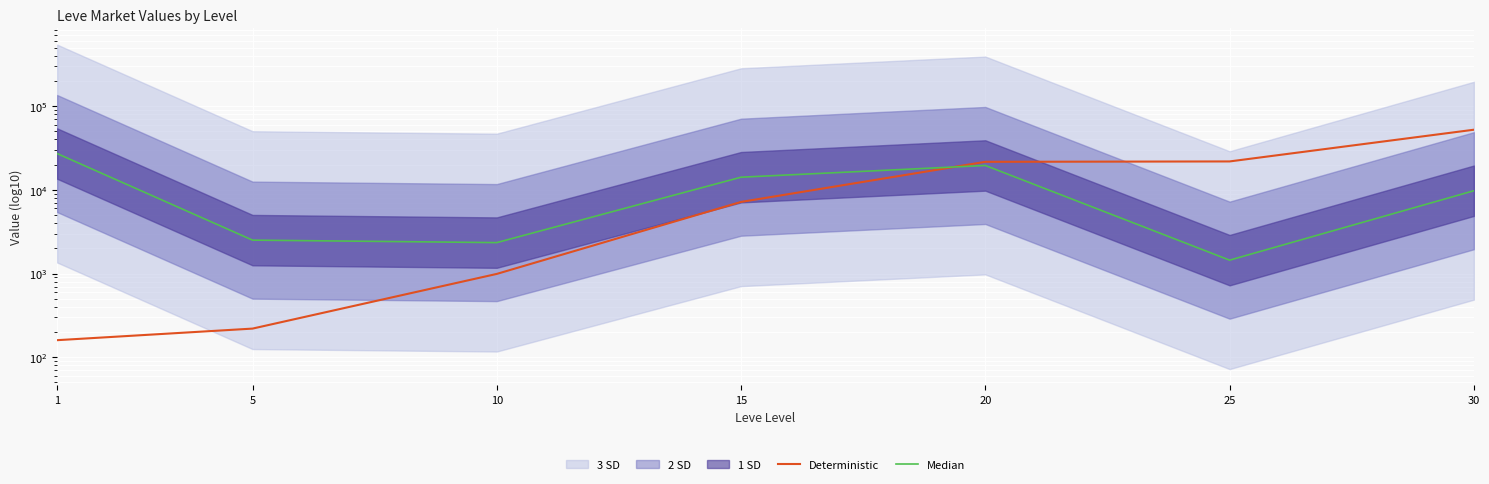

True or false: Median has a value of 9315 at 1.

False